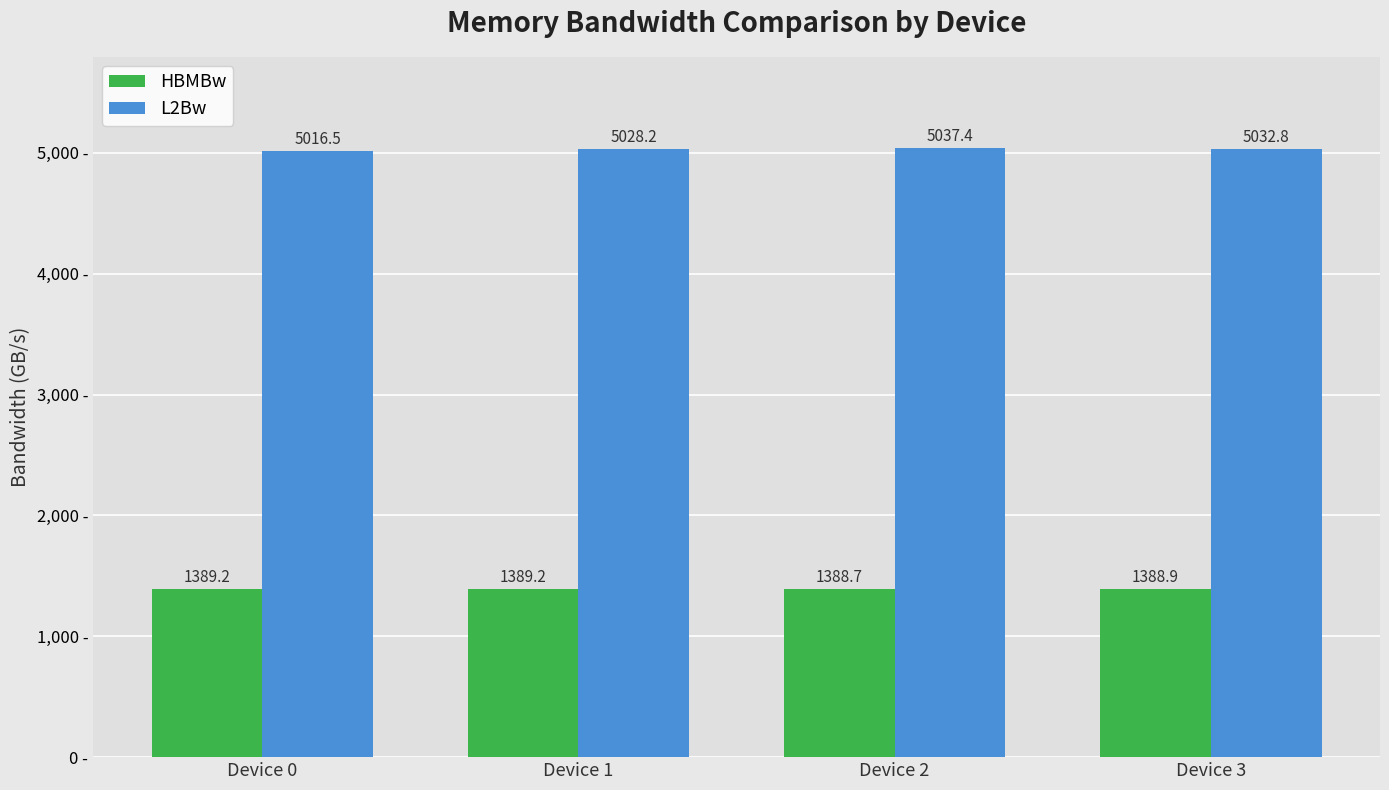

At which category is the sum across all series the highest?

Device 2